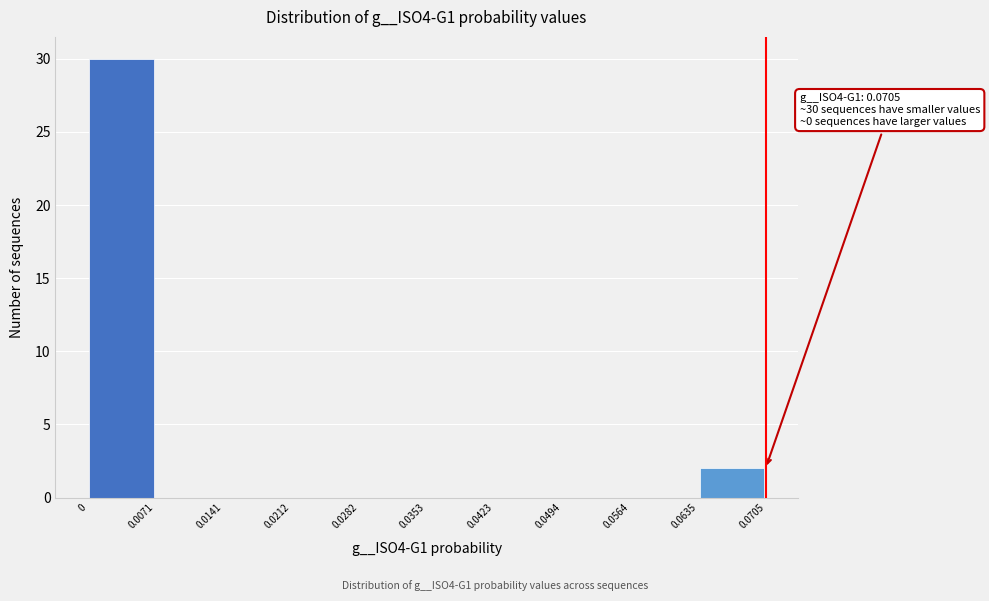

Which range on the x-axis has the tallest bar?

0 to 0.0071